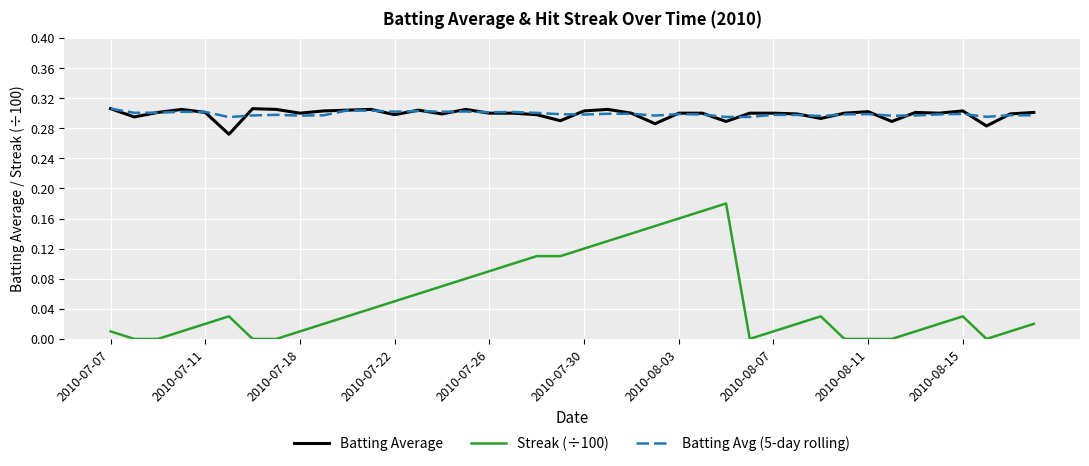

Which series has the largest range (max minus min)?

Streak (÷100)